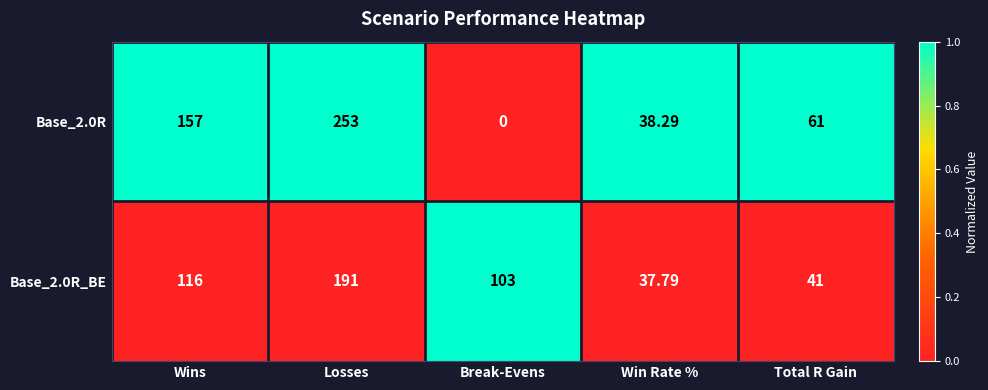

At which category is the sum across all series the highest?

Losses